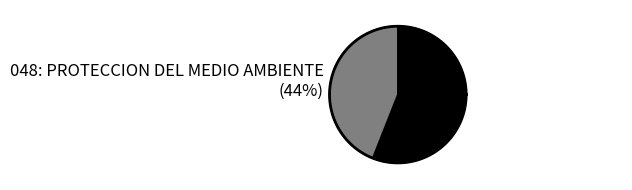

Rank the categories by value from highest to lowest.

047: SANEAMIENTO, 048: PROTECCION DEL MEDIO AMBIENTE